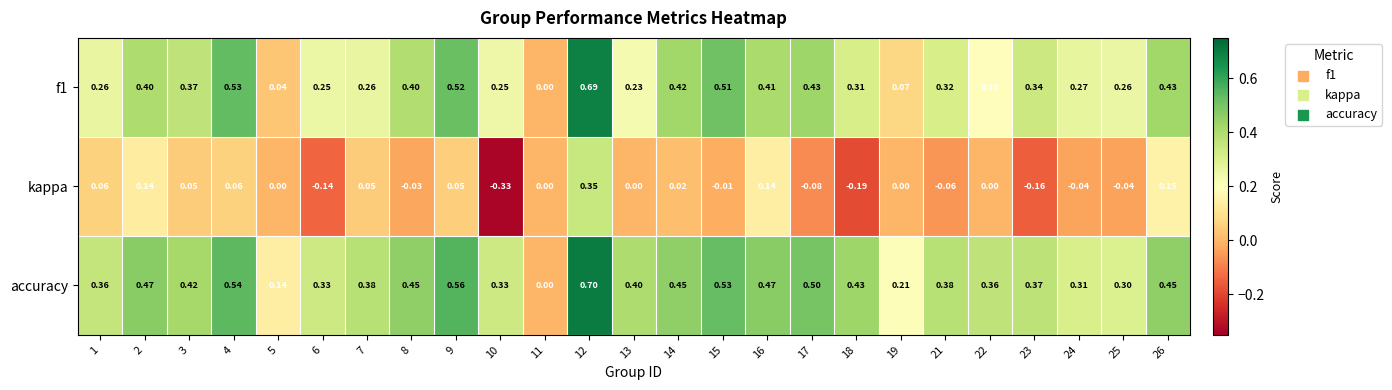

Is the value of accuracy at 1 greater than the value of f1 at 3?

No